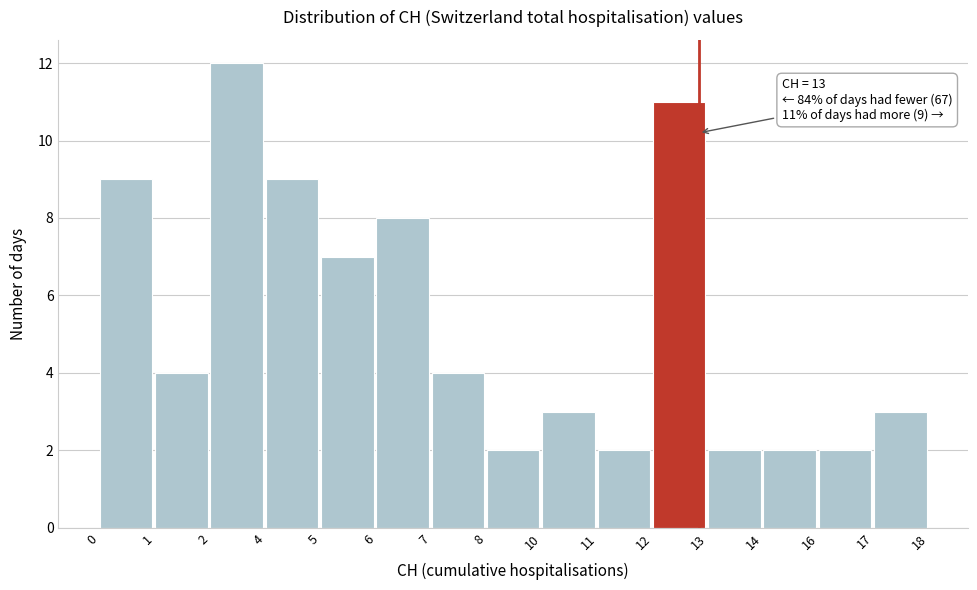

Reading left to right, transcribe all the data shown in this chart.

9	4	12	9	7	8	4	2	3	2	11	2	2	2	3